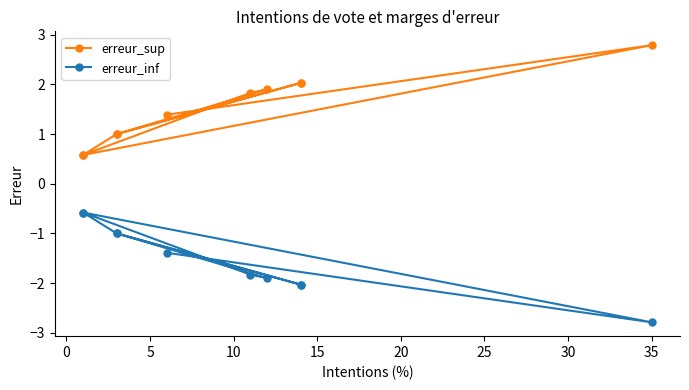

Read the erreur_inf value at 20.

-1.9